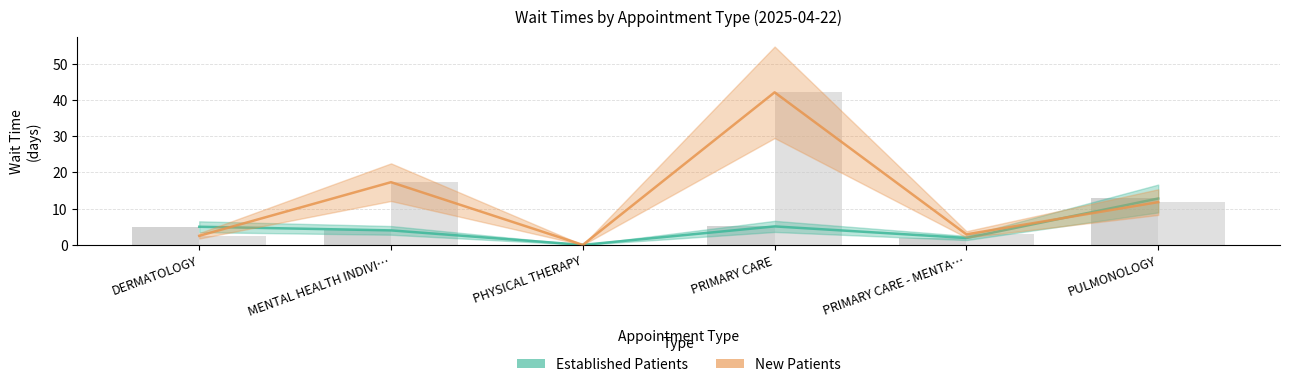

Reading left to right, extract all data points from this chart.

Established Patients: 5.0	4.0	0.0	5.1	1.9	12.8
New Patients: 2.5	17.3	0.0	42.1	2.9	11.8